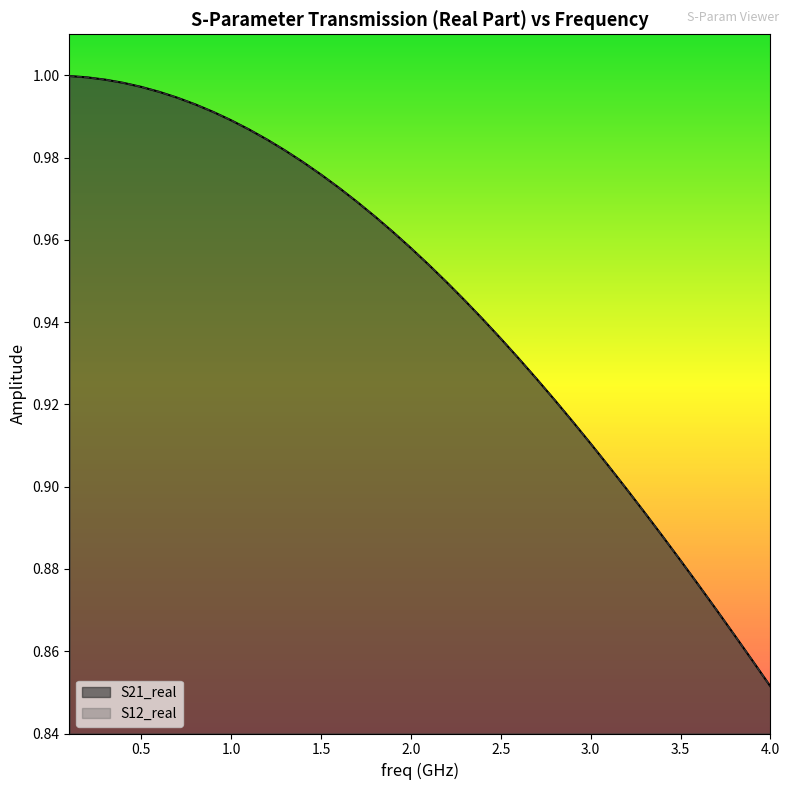

What is the sum of all S12_real values?

37.8